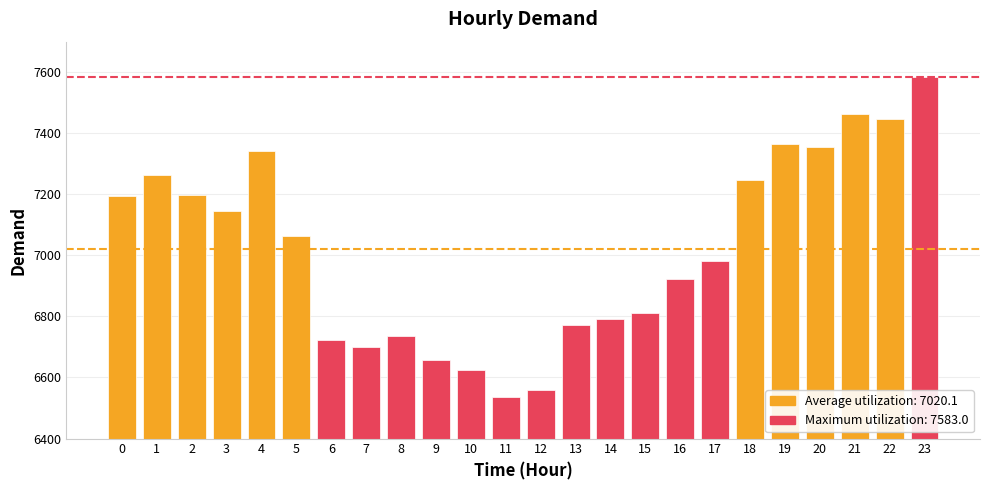

Is it true that the value at 15 is 1839?

False